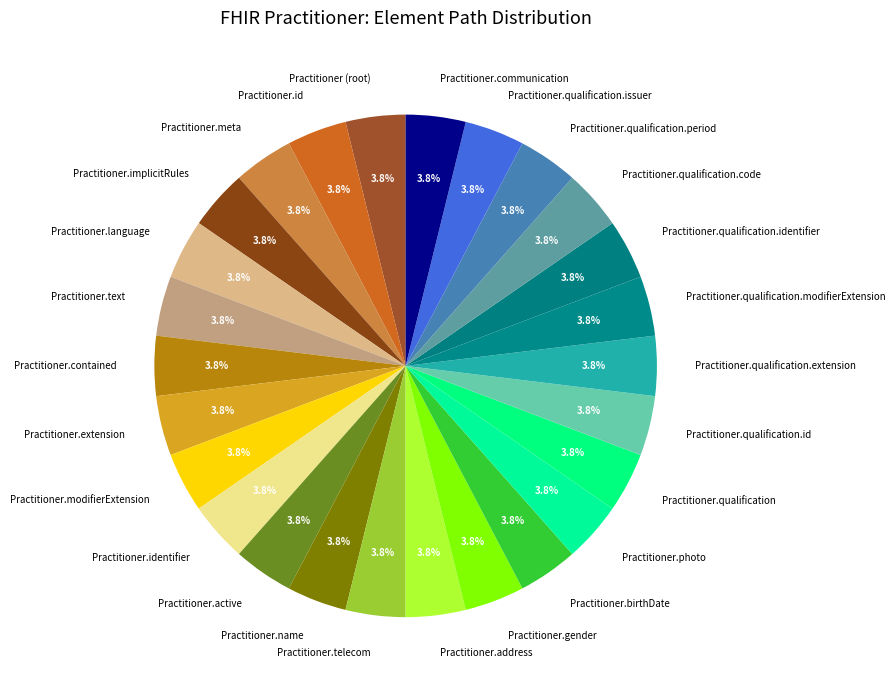

Does Practitioner.meta account for over 50% of the chart?

No